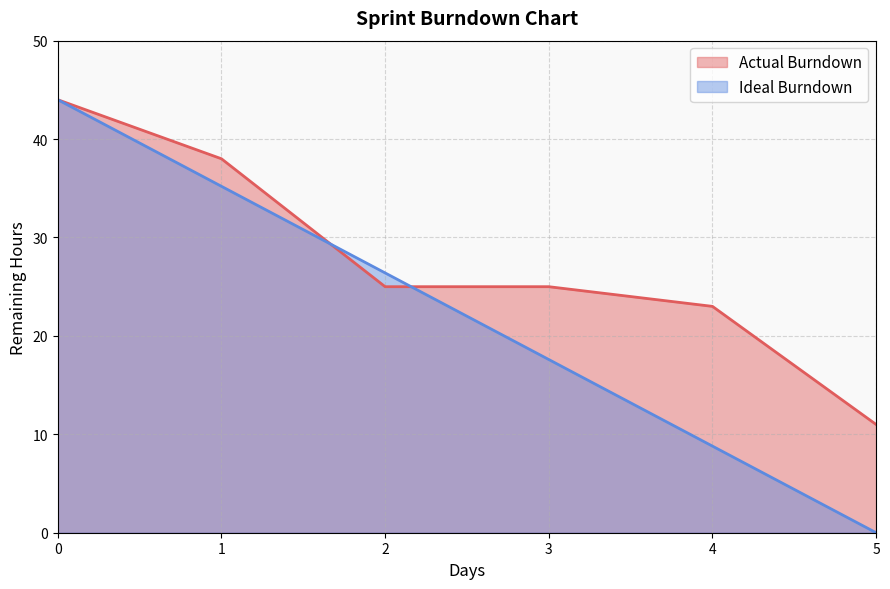

Does the chart display data point markers on the line(s)?

No